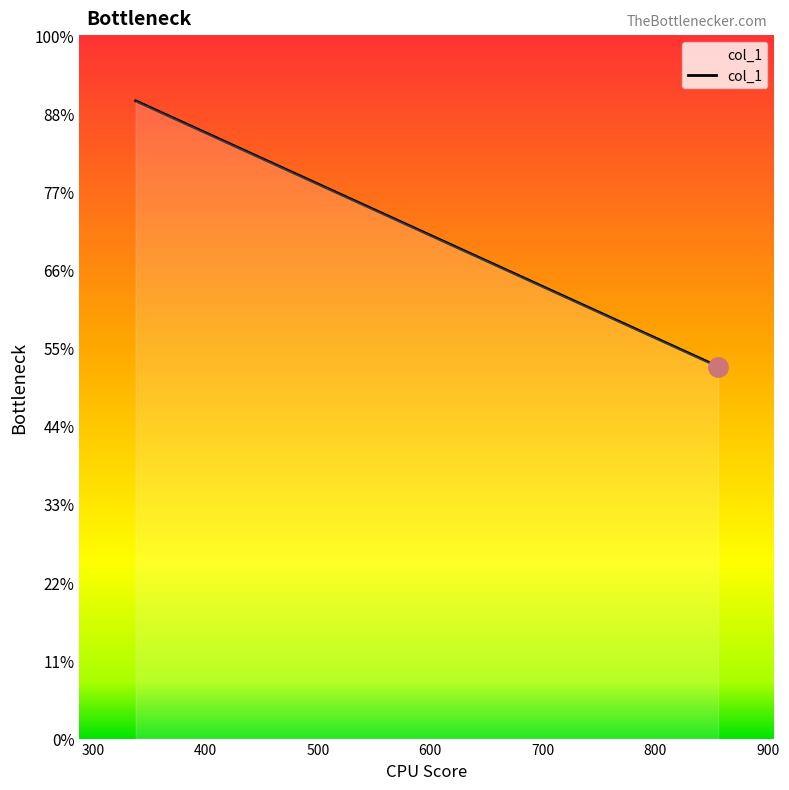

Is this an area chart (filled region under the line)?

Yes